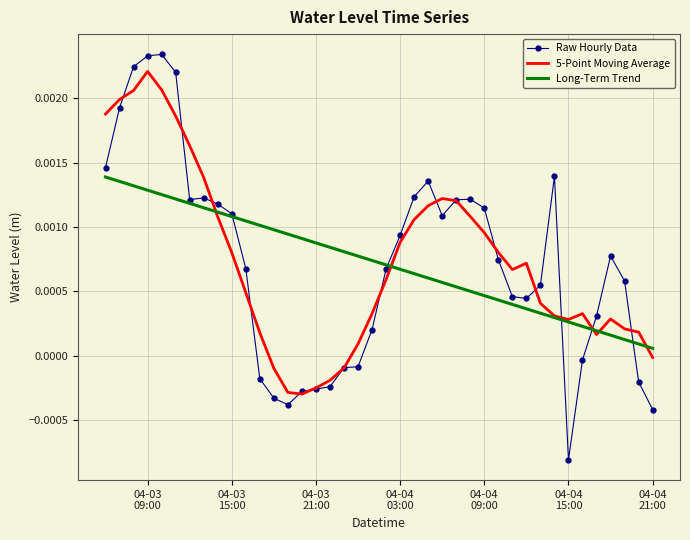

True or false: Raw Hourly Data and Long-Term Trend cross at least once.

True